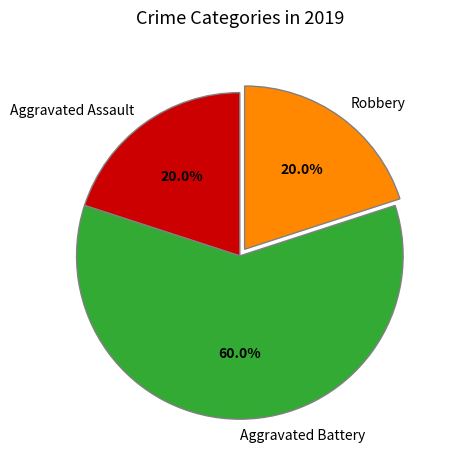

What percentage do Aggravated Battery and Robbery together represent?

80.0%